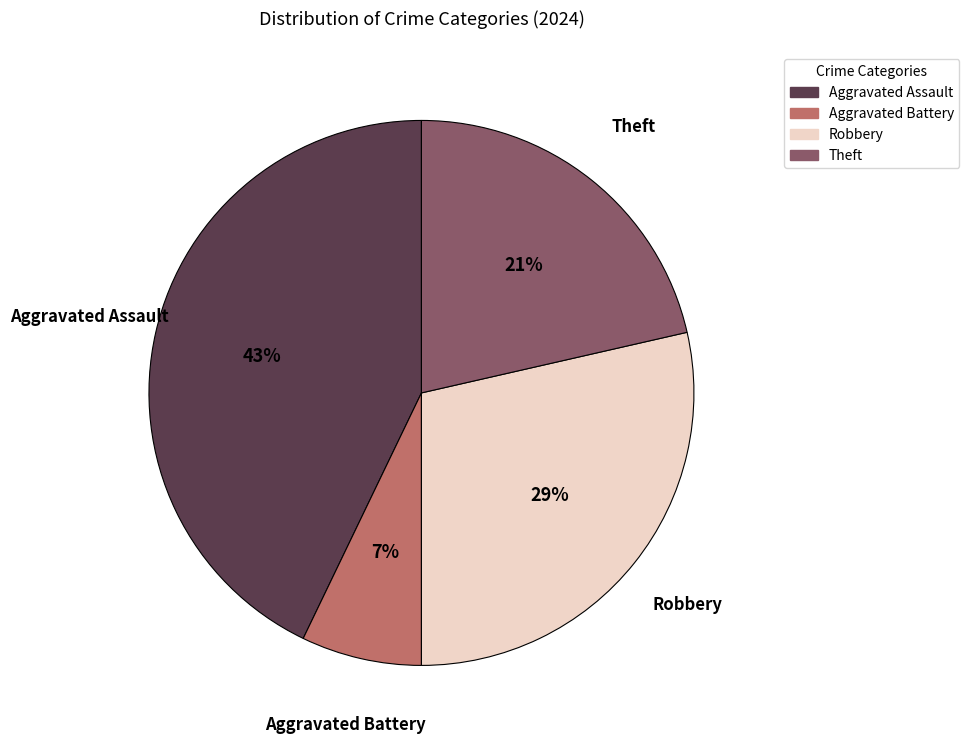

Which has a higher value, Aggravated Assault or Aggravated Battery?

Aggravated Assault